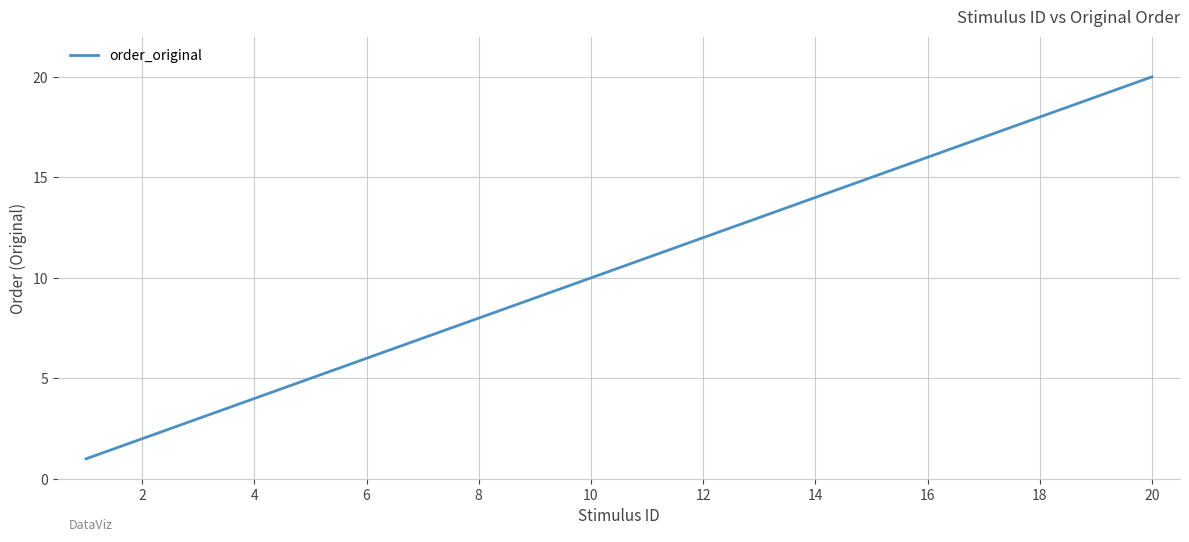

What is the greatest value displayed?

20